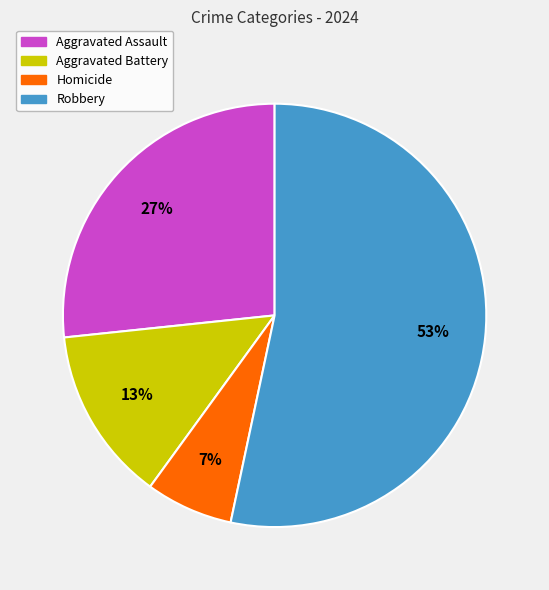

How many segments does this pie chart have?

4